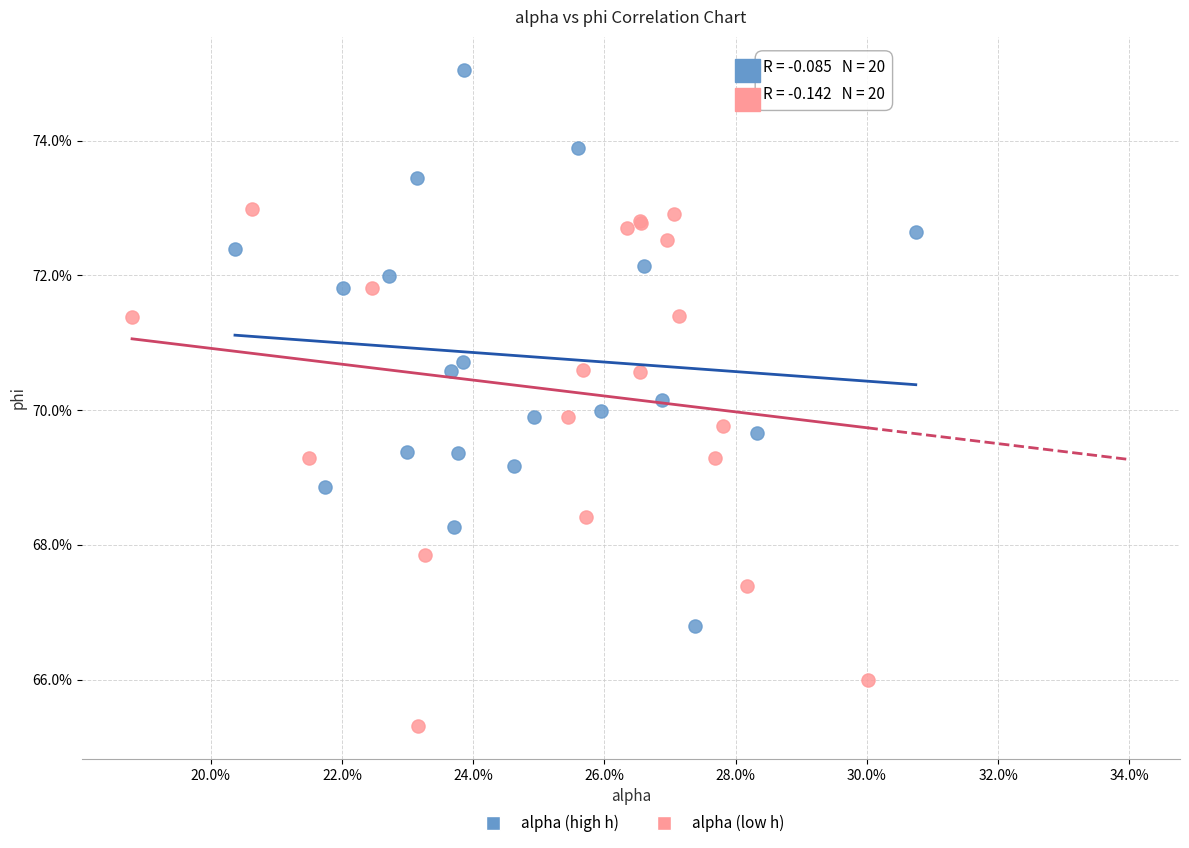

Which series has the largest Y range (max minus min)?

alpha (high h)